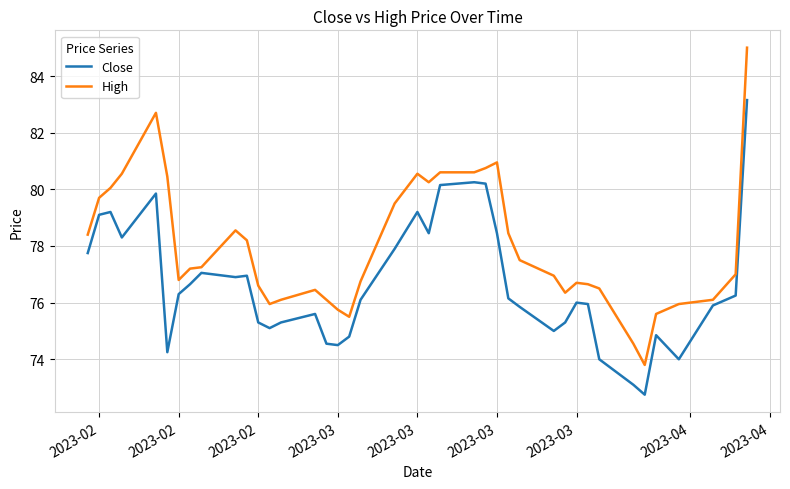

True or false: Close and High cross at least once.

False